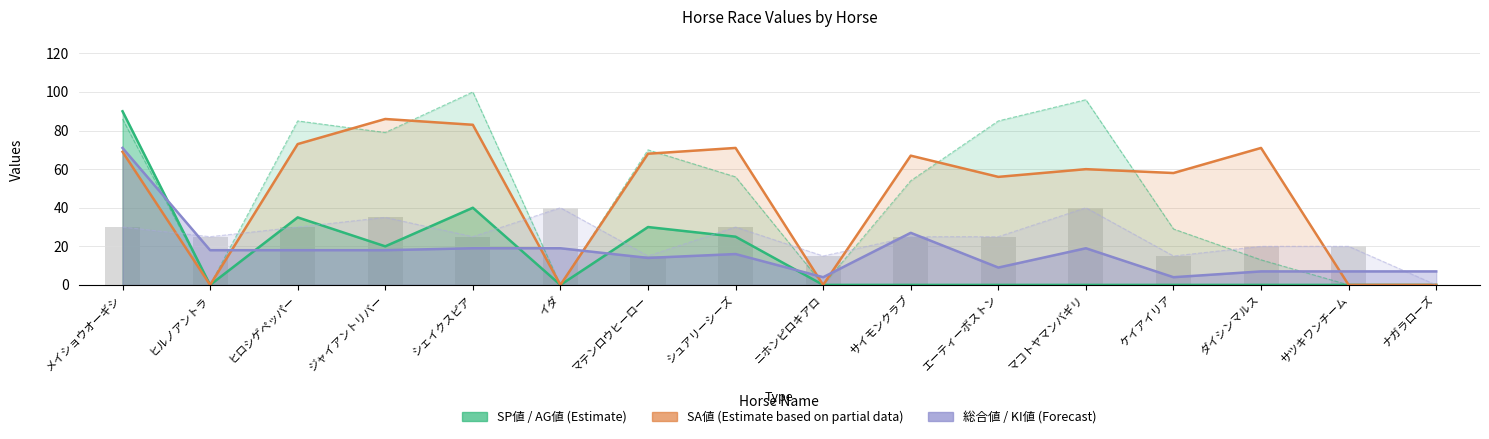

What is the difference between the maximum and minimum values in the SA値 (Partial) series?

86